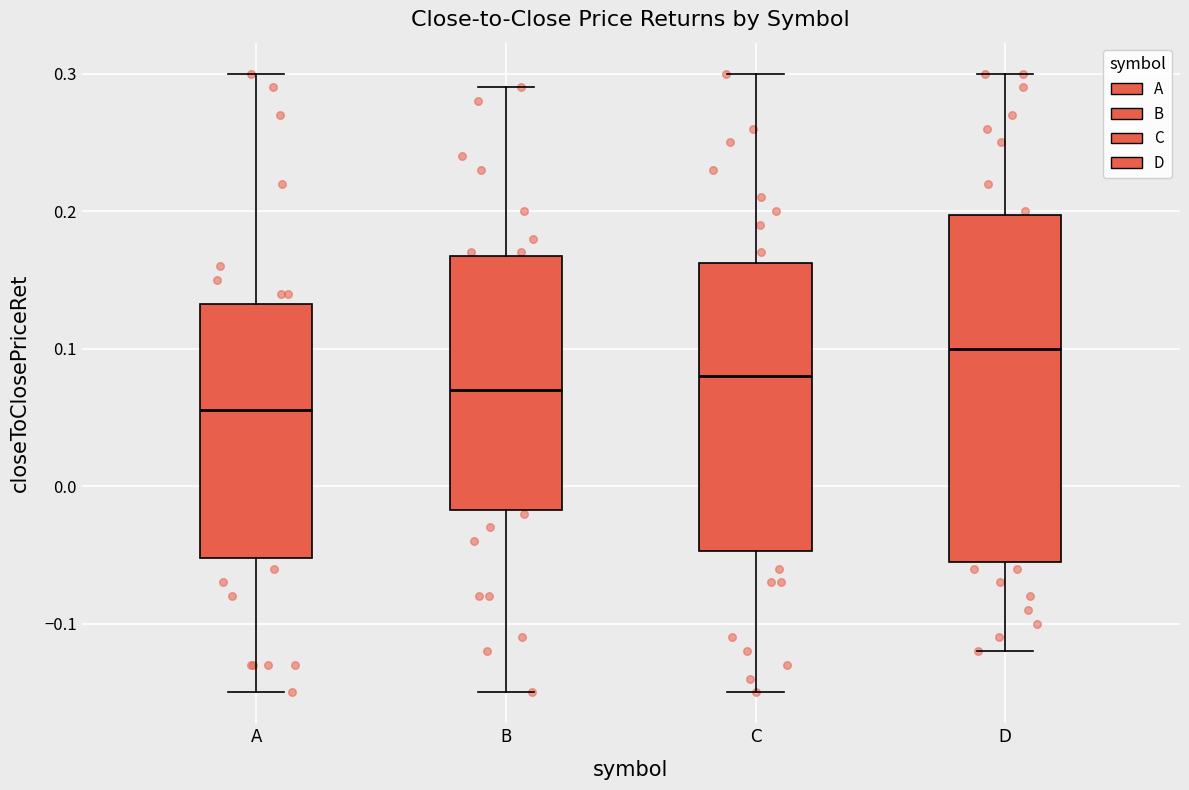

Reading left to right, read every box against the y-axis: the position of its median line, the range the box covers, and the ends of its whiskers. The values are not printed on the chart, so give them approximately, as read against the axis.

A: median 0.06, box -0.05 to 0.13, whiskers -0.15 to 0.30
B: median 0.07, box -0.02 to 0.17, whiskers -0.15 to 0.29
C: median 0.08, box -0.05 to 0.16, whiskers -0.15 to 0.30
D: median 0.10, box -0.05 to 0.20, whiskers -0.12 to 0.30